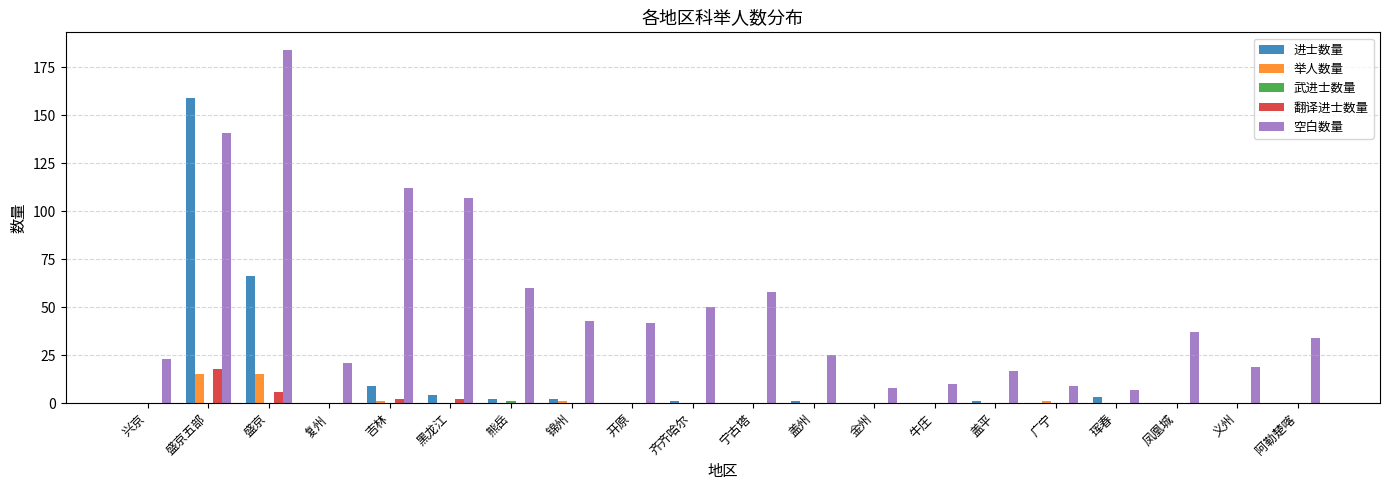

The value of 举人数量 at 珲春 is 8. True or false?

False